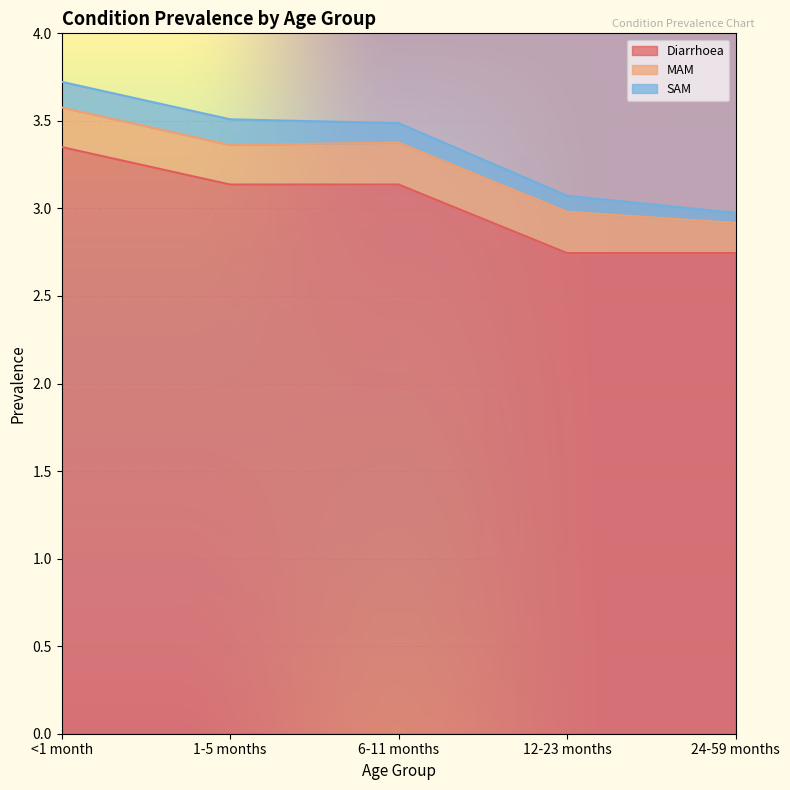

Which has a higher value, 6-11 months or 1-5 months?

6-11 months